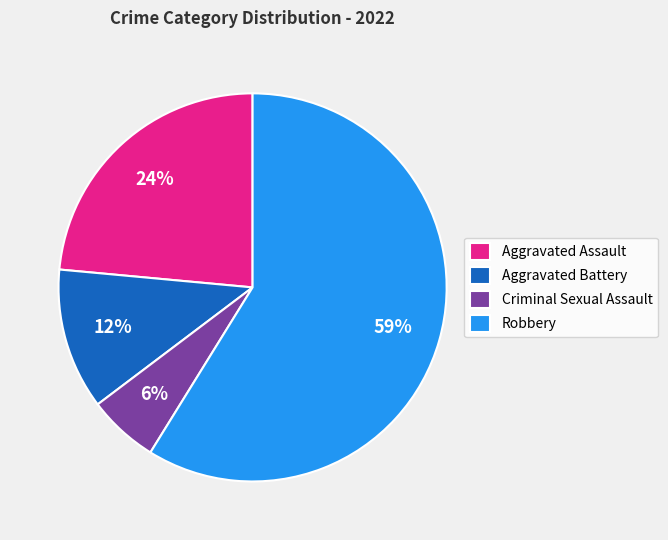

What is the largest slice in the pie chart?

Robbery